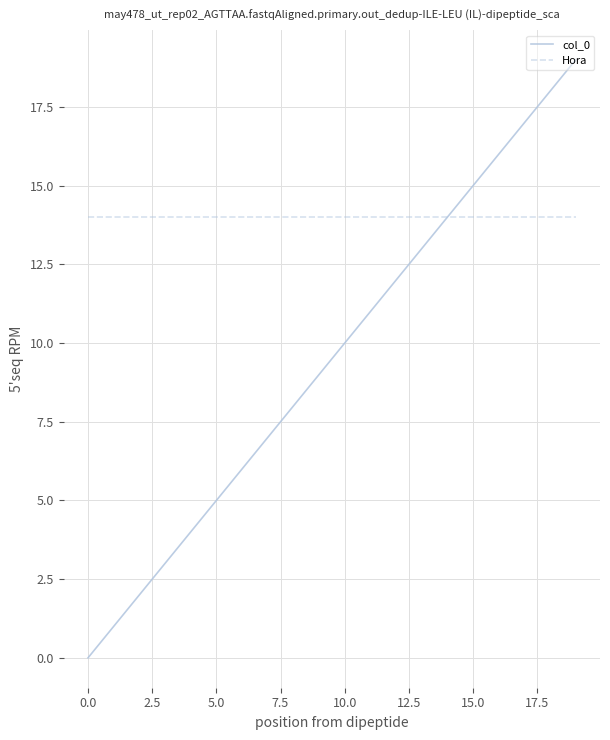

Which series has the largest range (max minus min)?

col_0